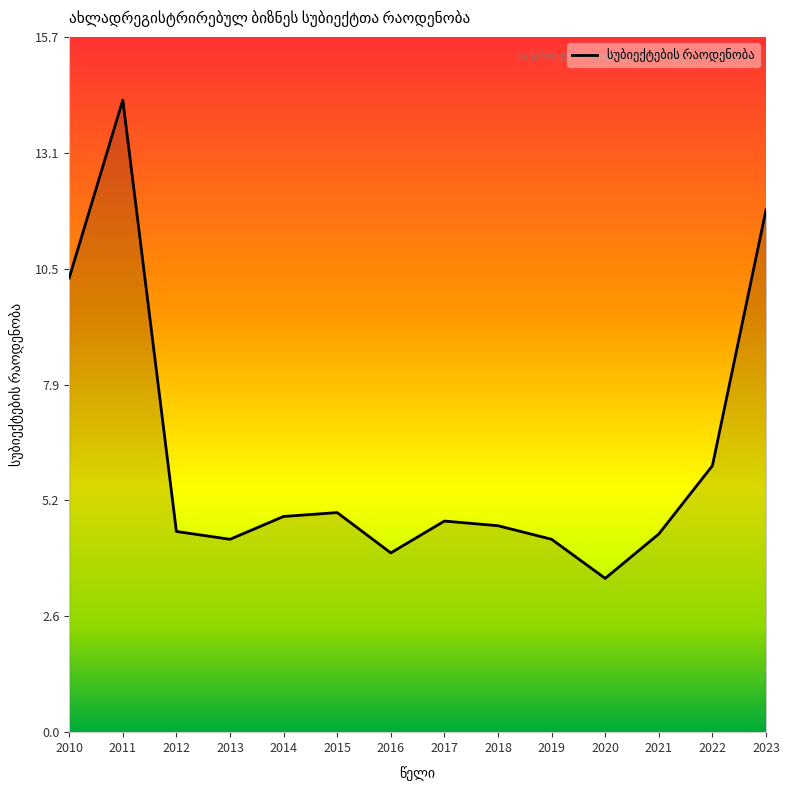

At which category does the chart reach its minimum across all series?

2020